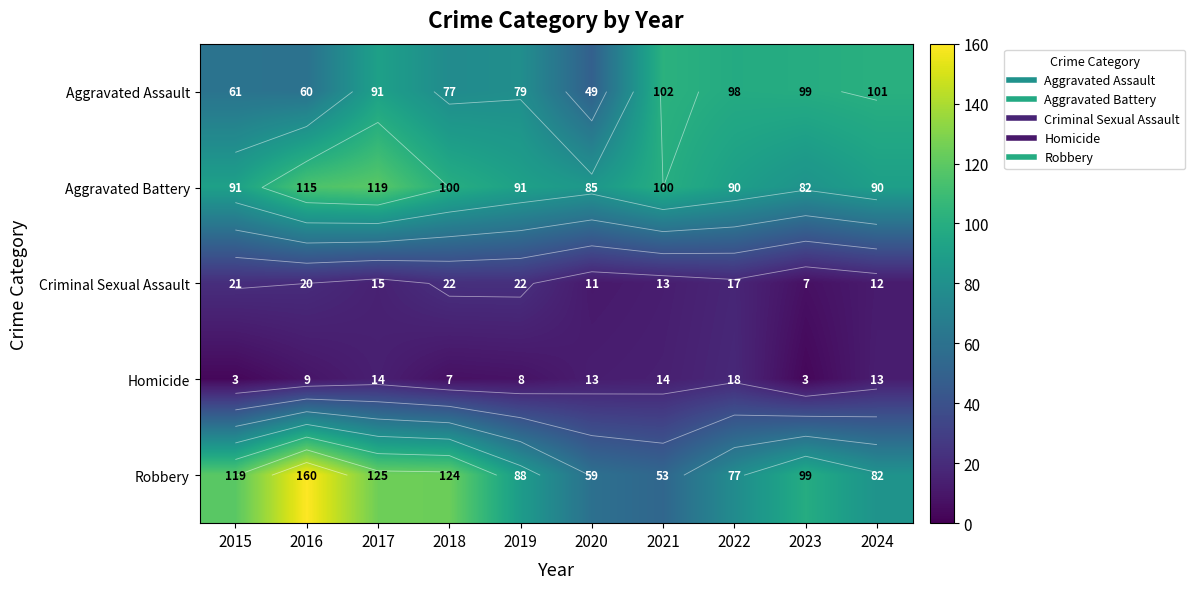

Rank the categories by Homicide value from lowest to highest.

2015, 2023, 2018, 2019, 2016, 2020, 2024, 2017, 2021, 2022